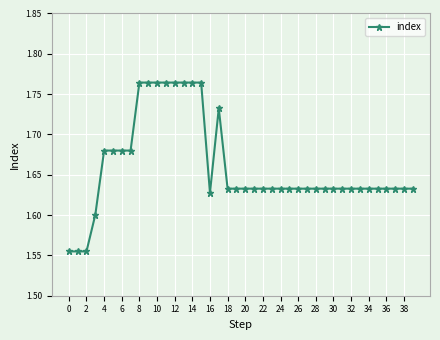

What is the sum of all values?

66.4